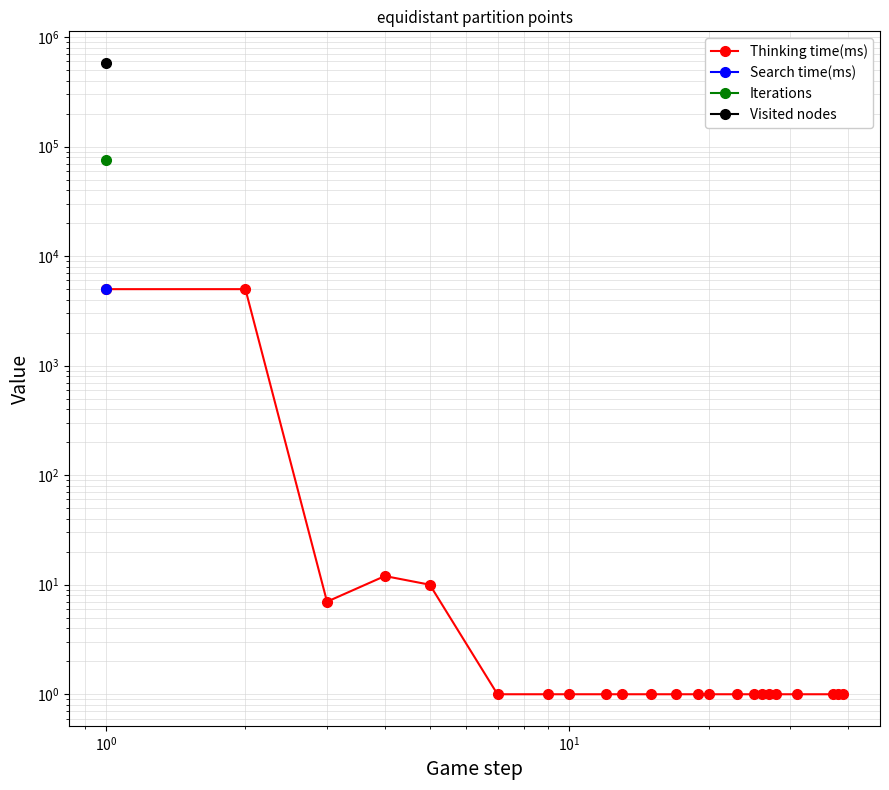

Is this an area chart (filled region under the line)?

No